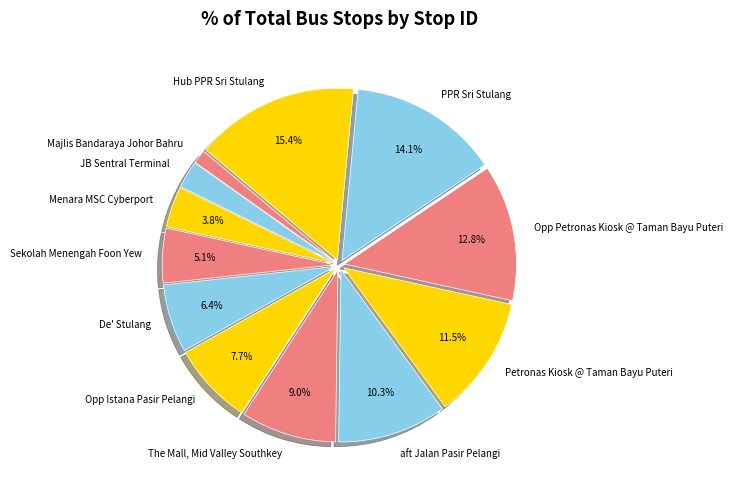

To the nearest percent, what is the average slice percentage?

8%